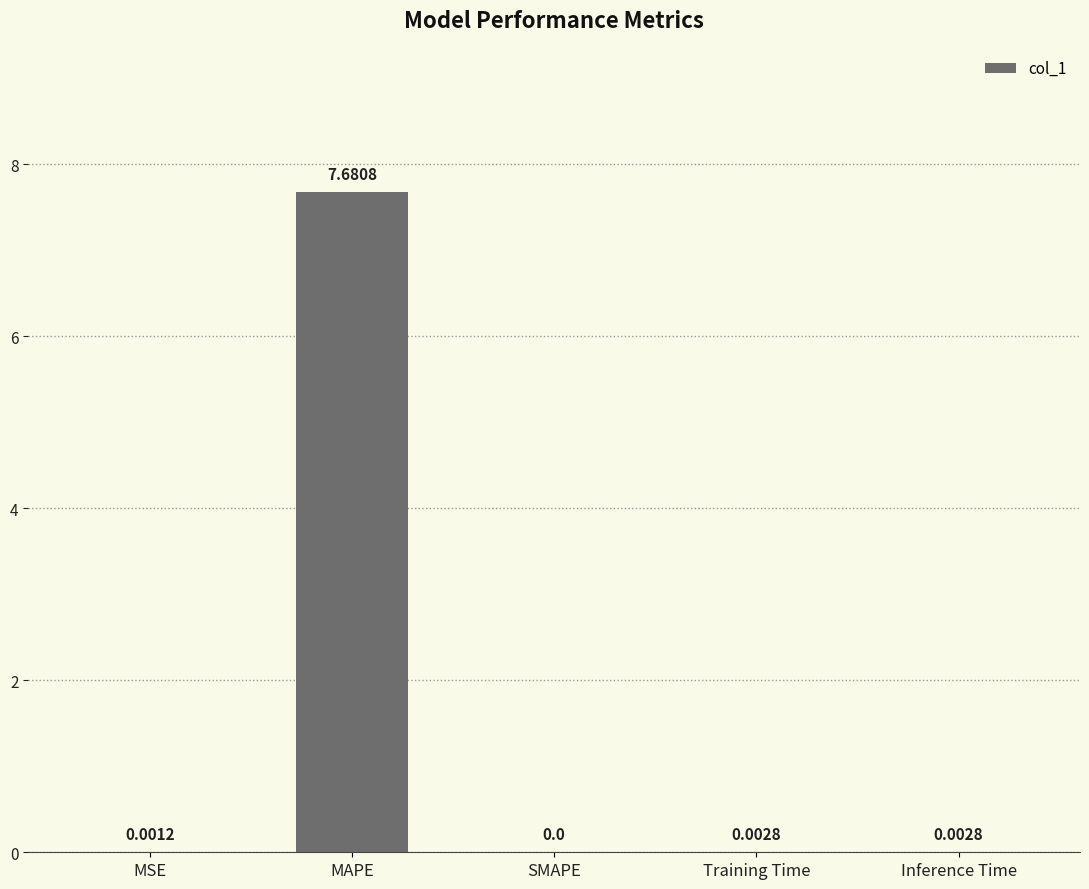

Which label corresponds to the largest value in the chart?

MAPE